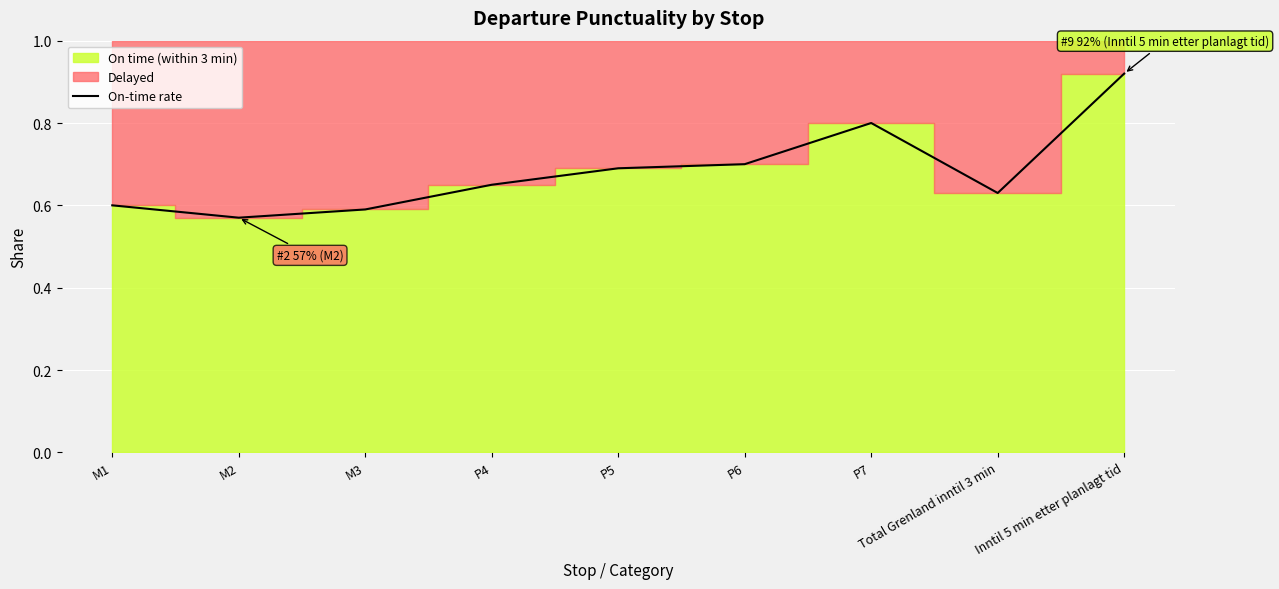

What is the label of the 5th point from the right?

P5